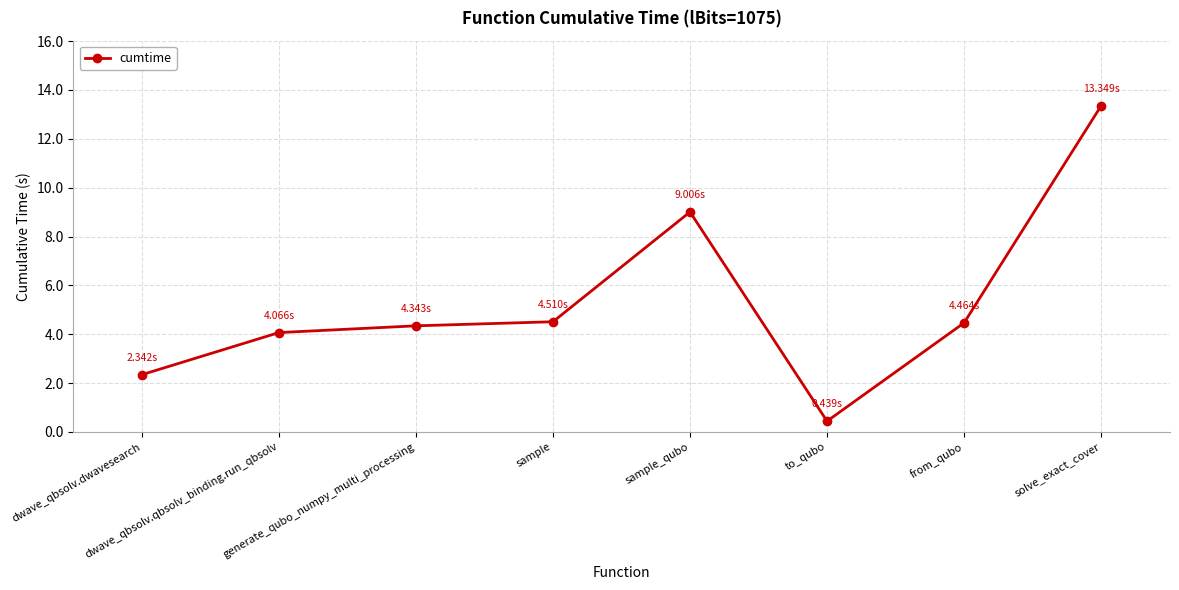

What is the average value?

5.3